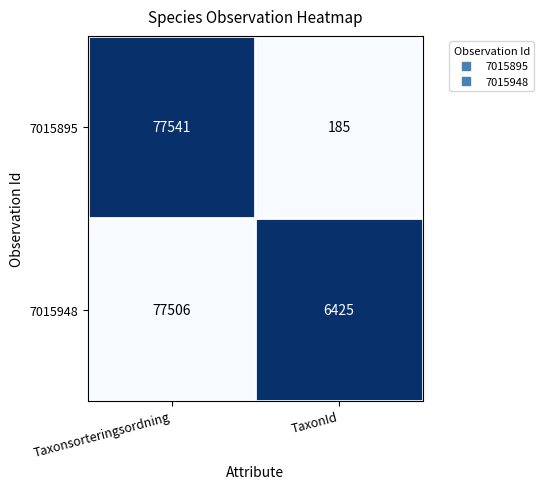

What is the sum of all 7015948 values?

83931